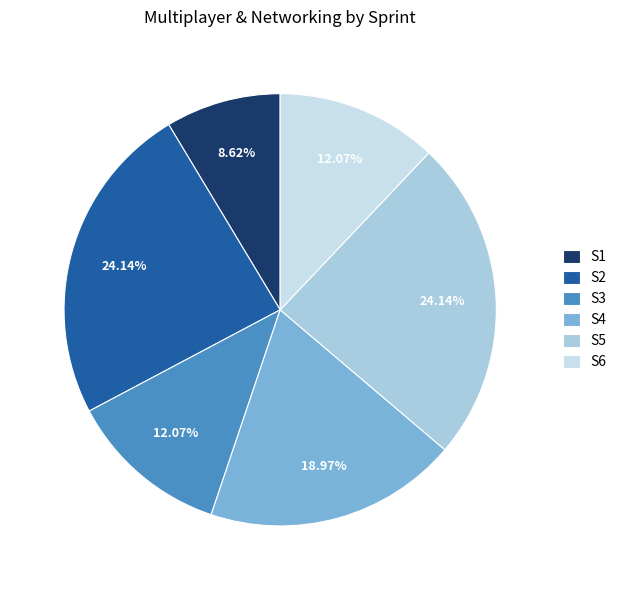

What percentage is NOT represented by S3?

87.9%